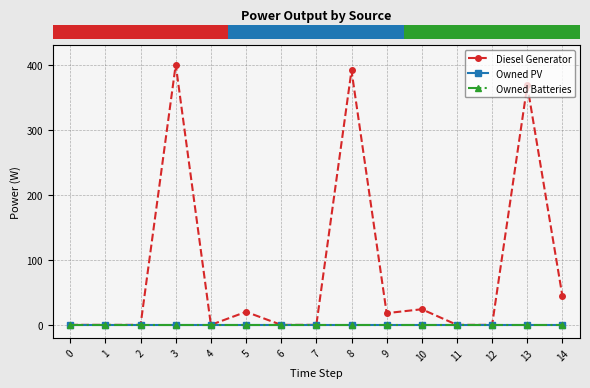

Does the chart have visible grid lines?

Yes